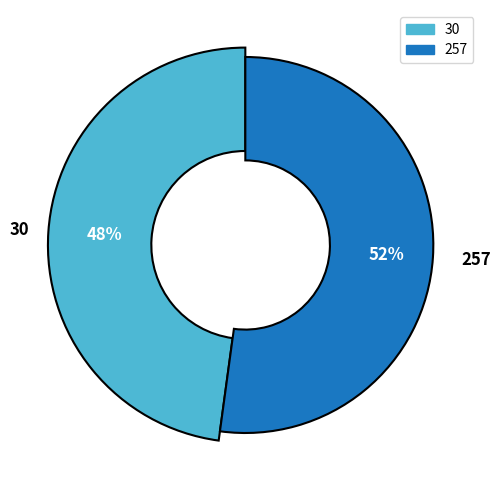

Is there any slice that represents more than half of the pie?

Yes